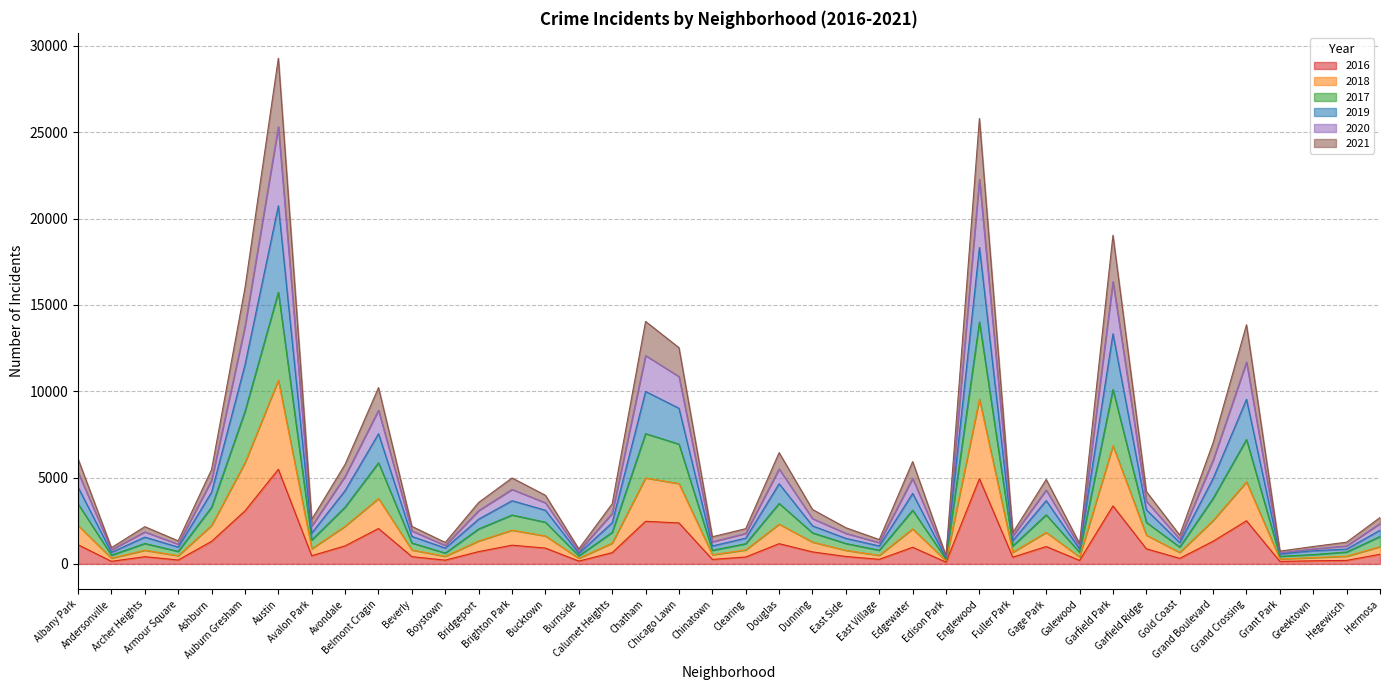

How many lines are shown in the chart?

6